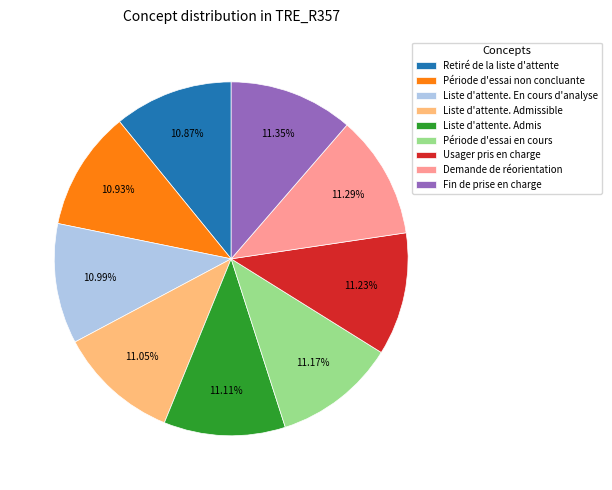

To the nearest percent, what percentage of the pie is Demande de réorientation?

11%